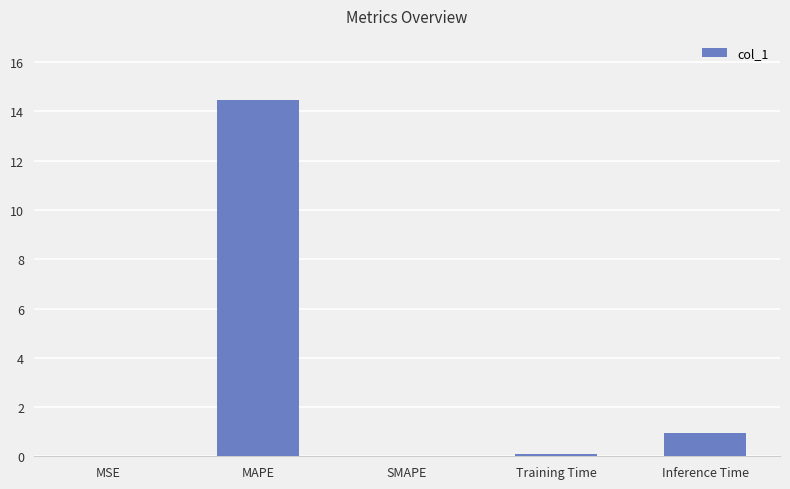

Does the chart contain stacked bars?

No